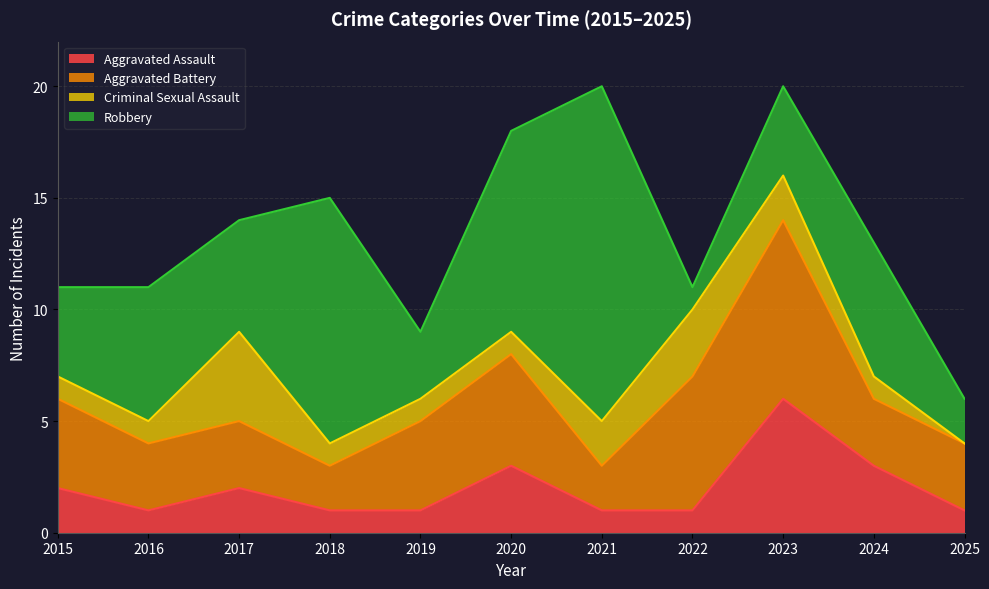

Where is the first local minimum for Aggravated Battery?

2018